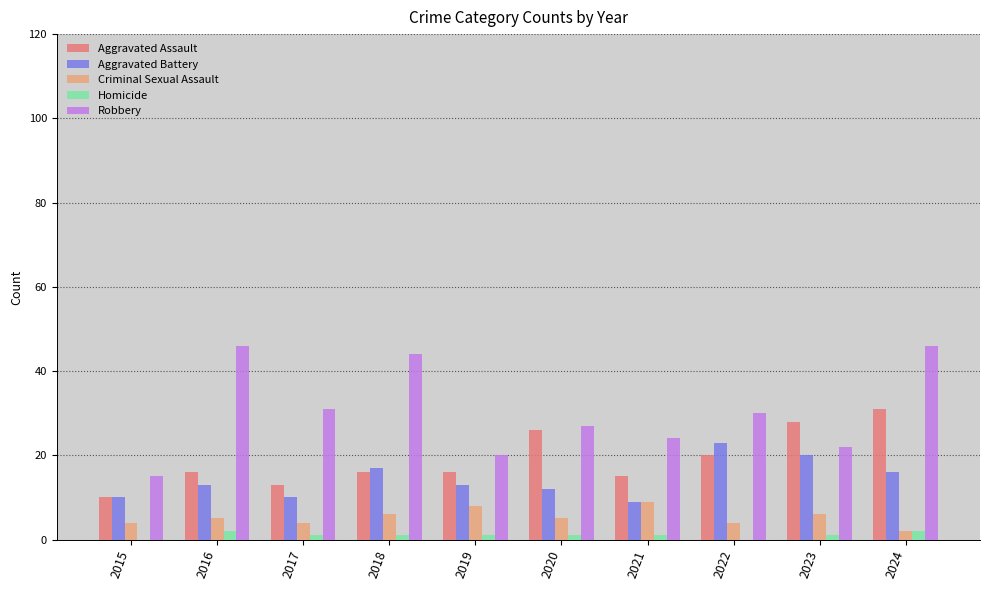

Count the number of data series in this chart.

5